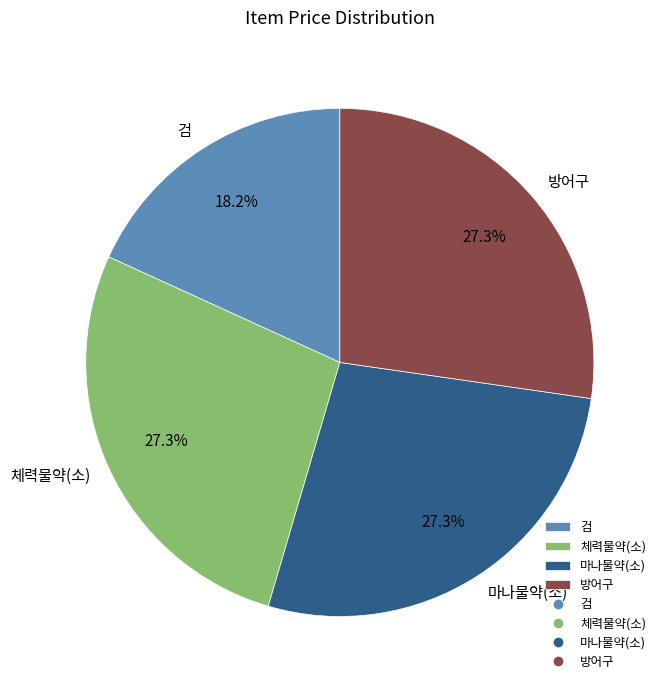

What percentage do 검 and 체력물약(소) together represent?

45.5%